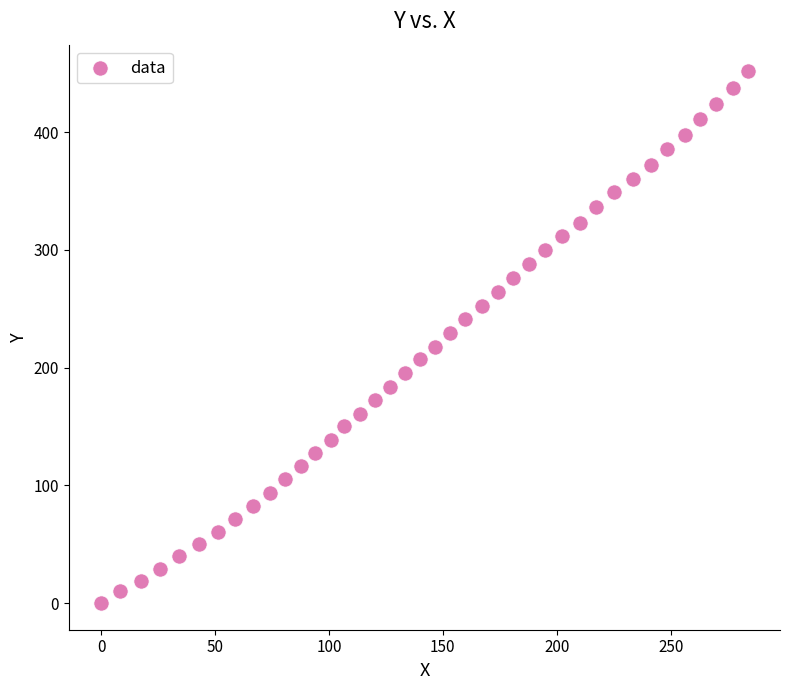

What is the range of Y values (max minus min)?

451.8